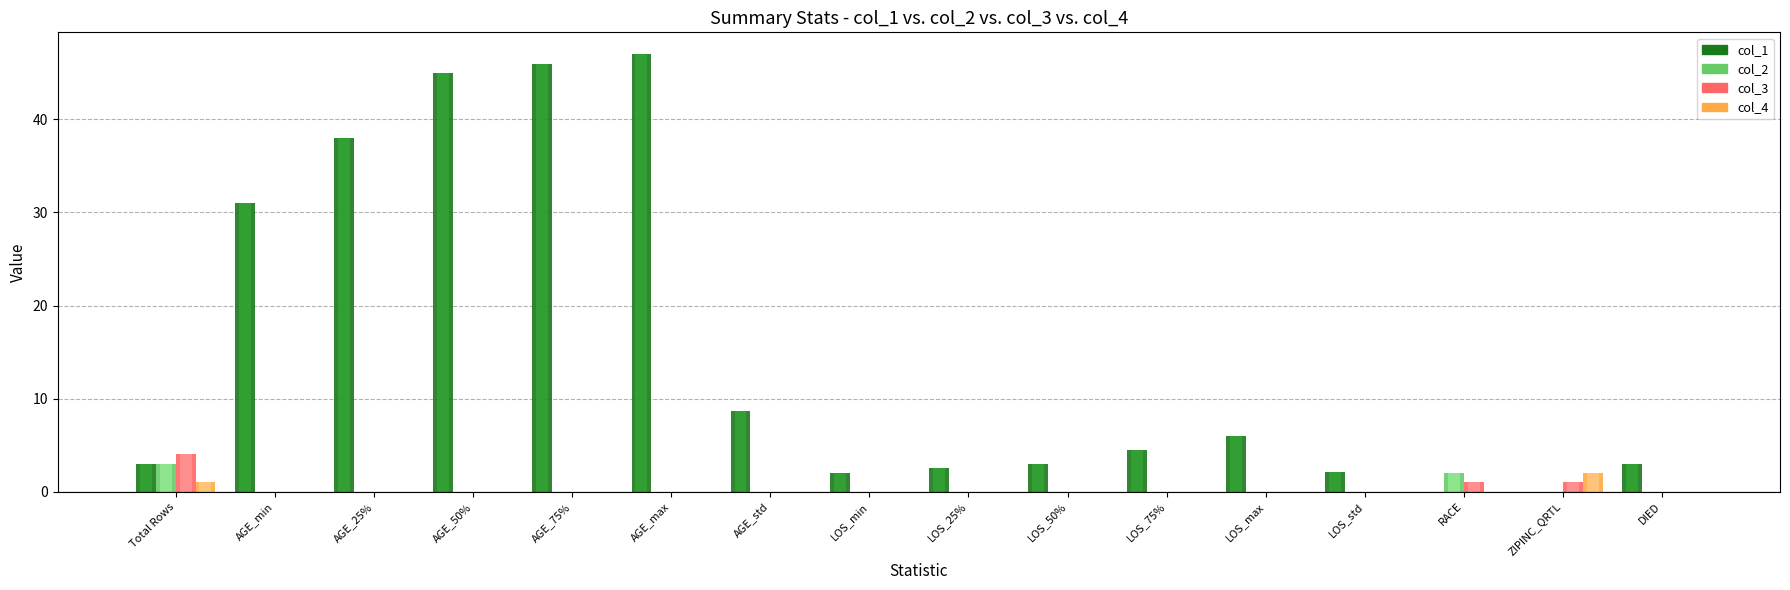

What is the maximum value for col_4?

2.0